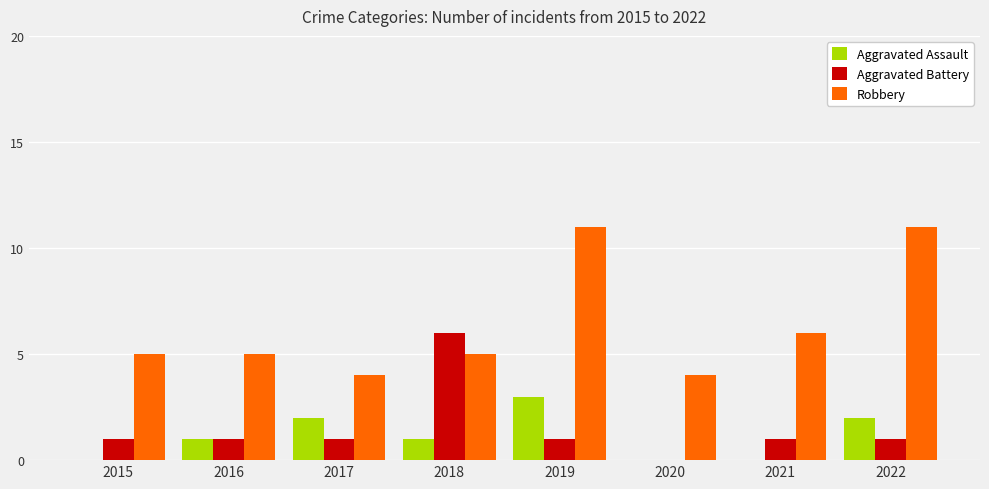

Reading left to right, extract all data points from this chart.

Aggravated Assault: 0	1	2	1	3	0	0	2
Aggravated Battery: 1	1	1	6	1	0	1	1
Robbery: 5	5	4	5	11	4	6	11